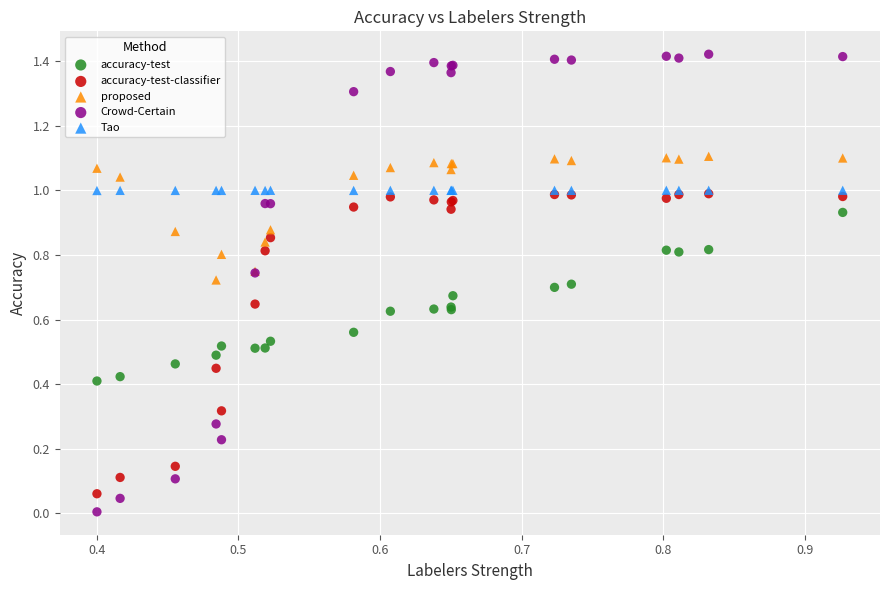

What are all the series names shown in the legend?

accuracy-test, accuracy-test-classifier, proposed, Crowd-Certain, Tao